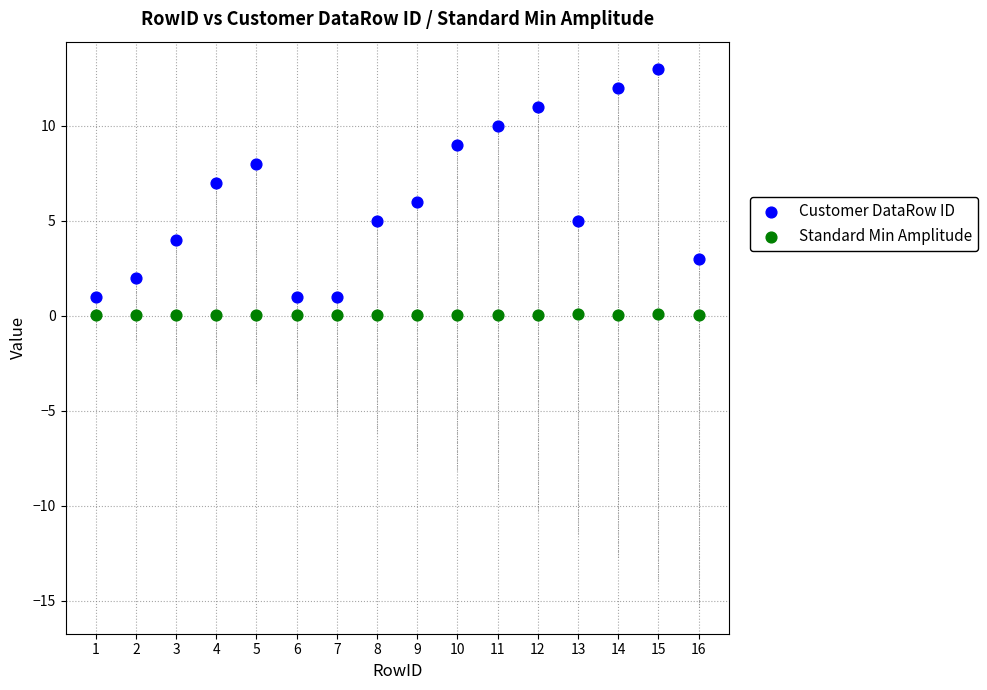

Which series contains the highest Y value?

Customer DataRow ID